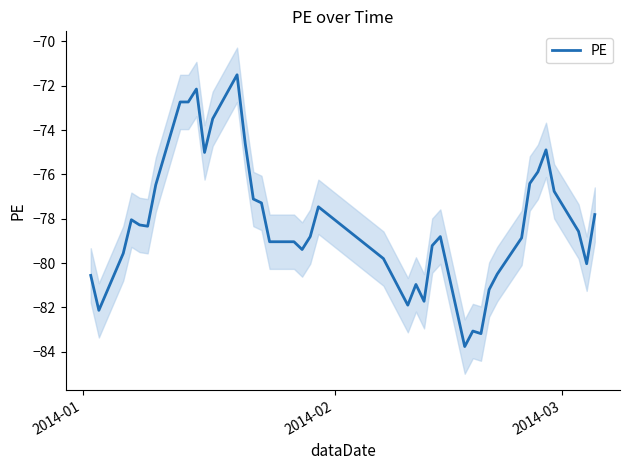

True or false: the data has more than 2 interior local peaks.

True